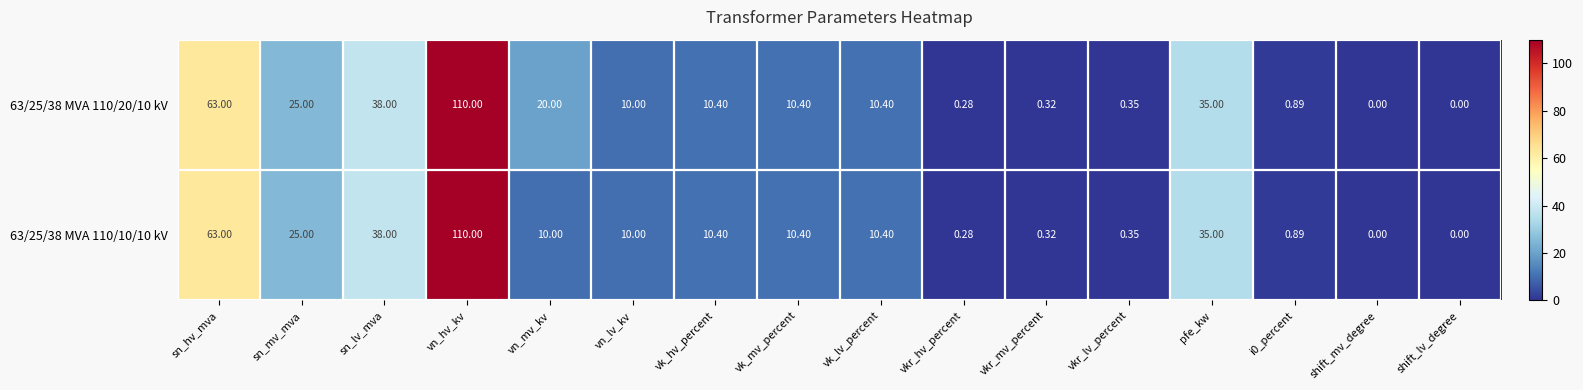

Which category has the highest value in the 63/25/38 MVA 110/10/10 kV series?

vn_hv_kv